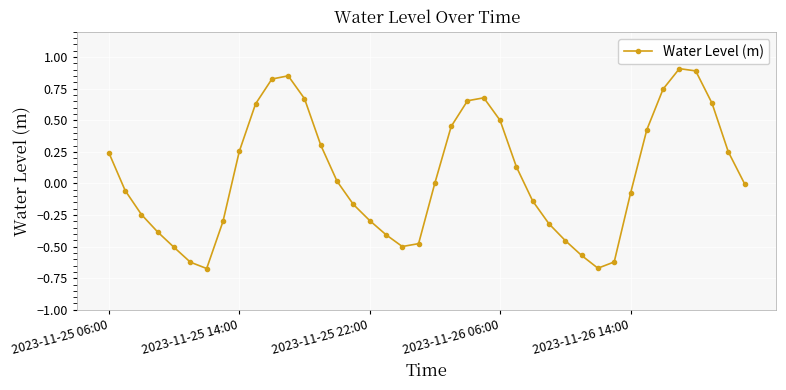

How many points are higher than both their immediate neighbors (excluding endpoints)?

3